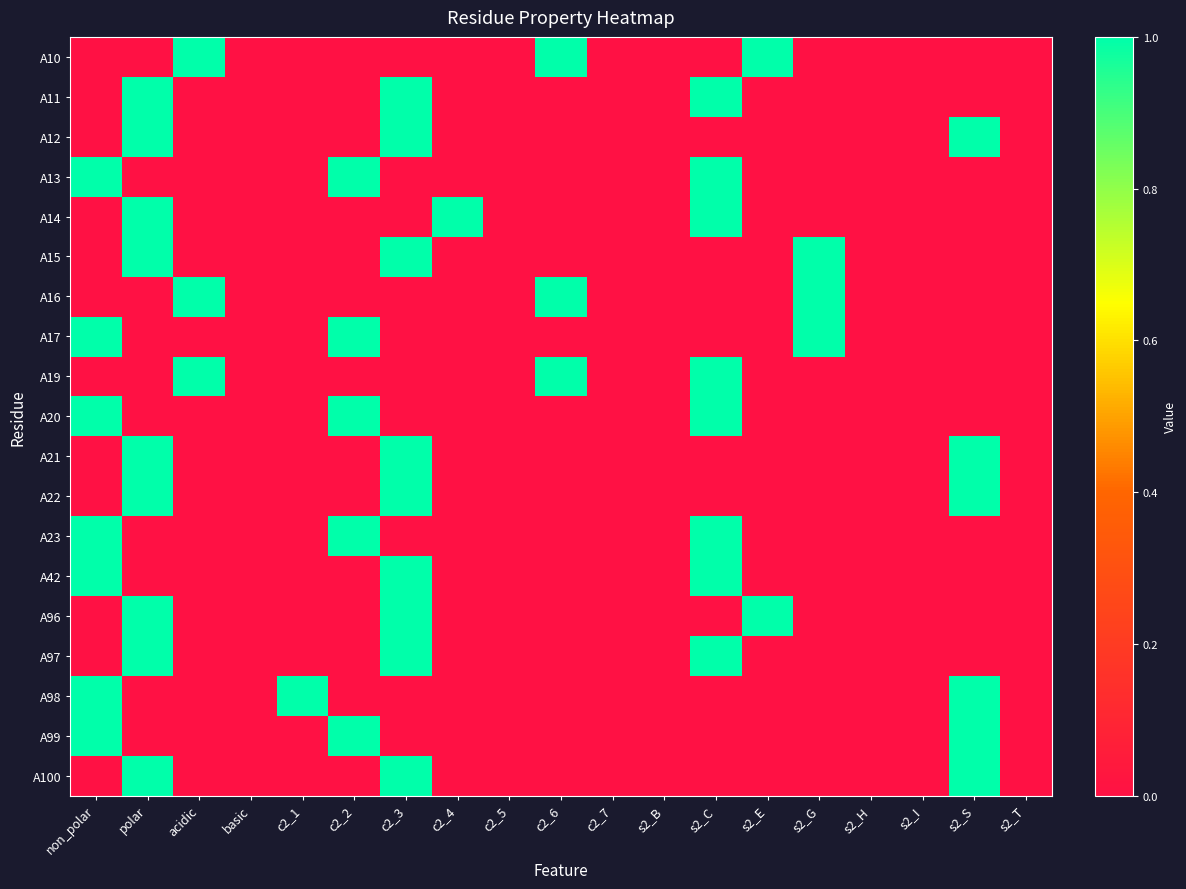

What is the spread (max minus min) of values at s2_C?

1